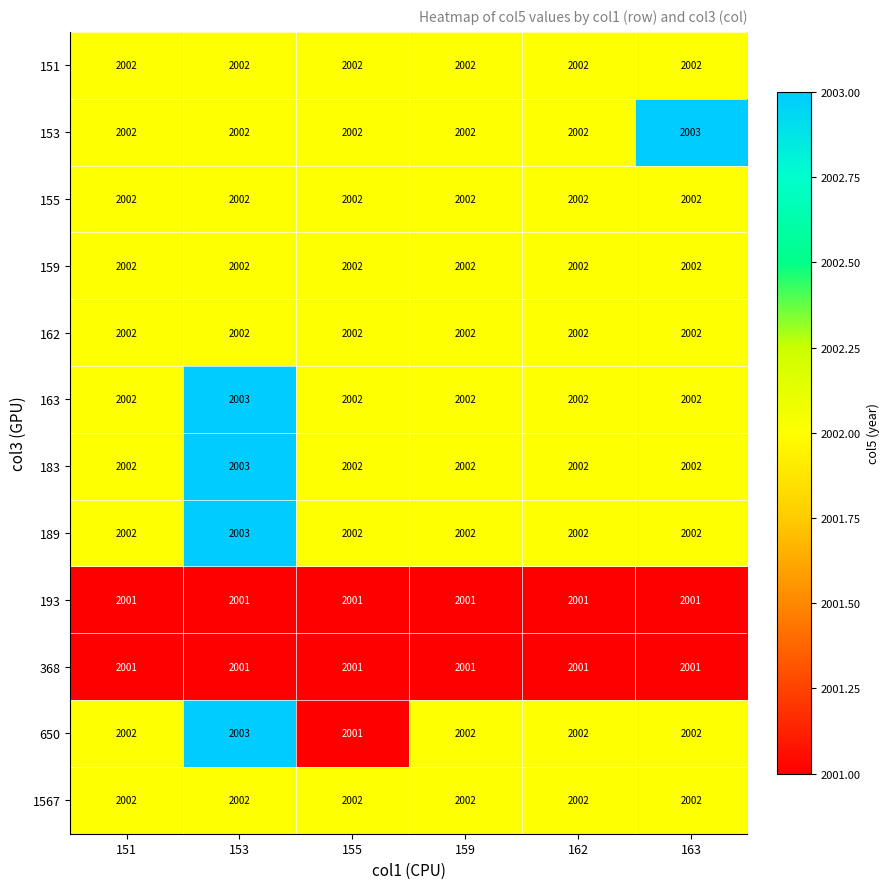

At how many categories does at least one series exceed 2001?

6